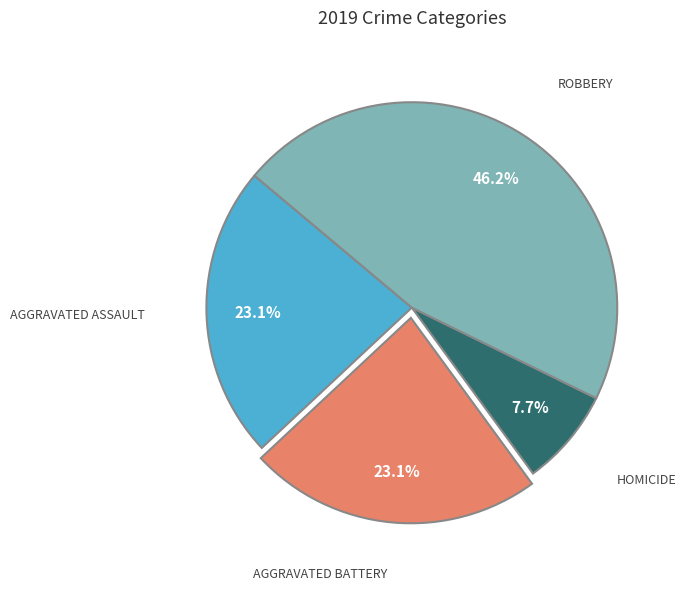

How many segments does this pie chart have?

4